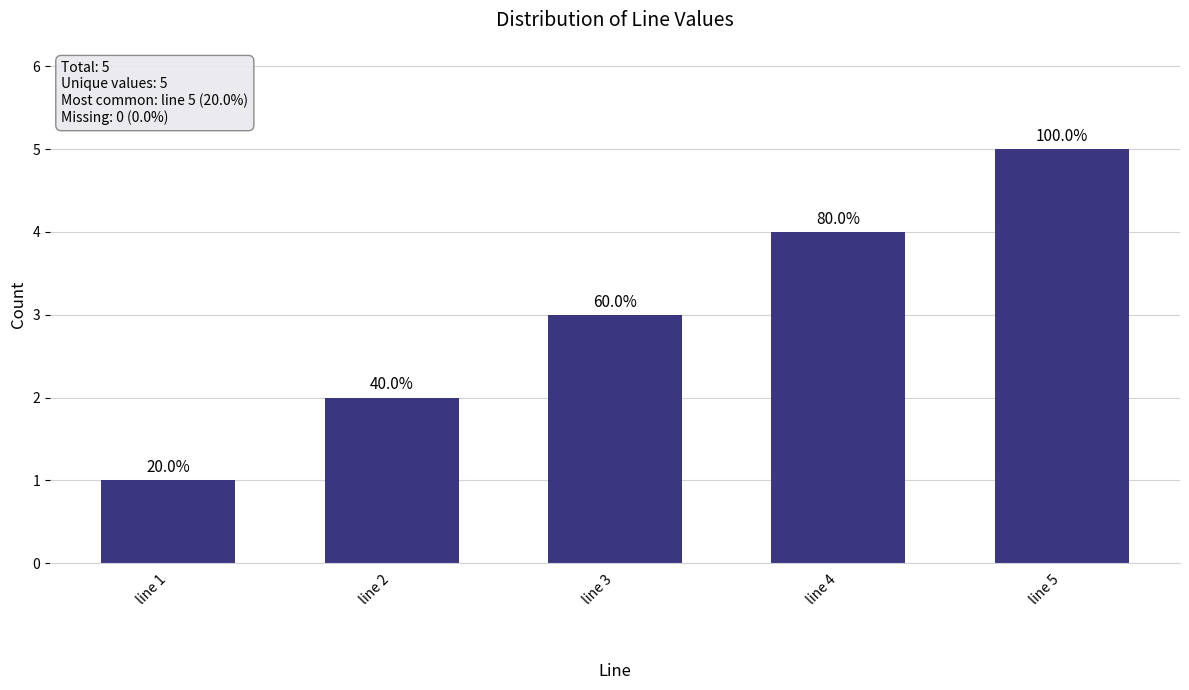

Does the chart contain stacked bars?

No